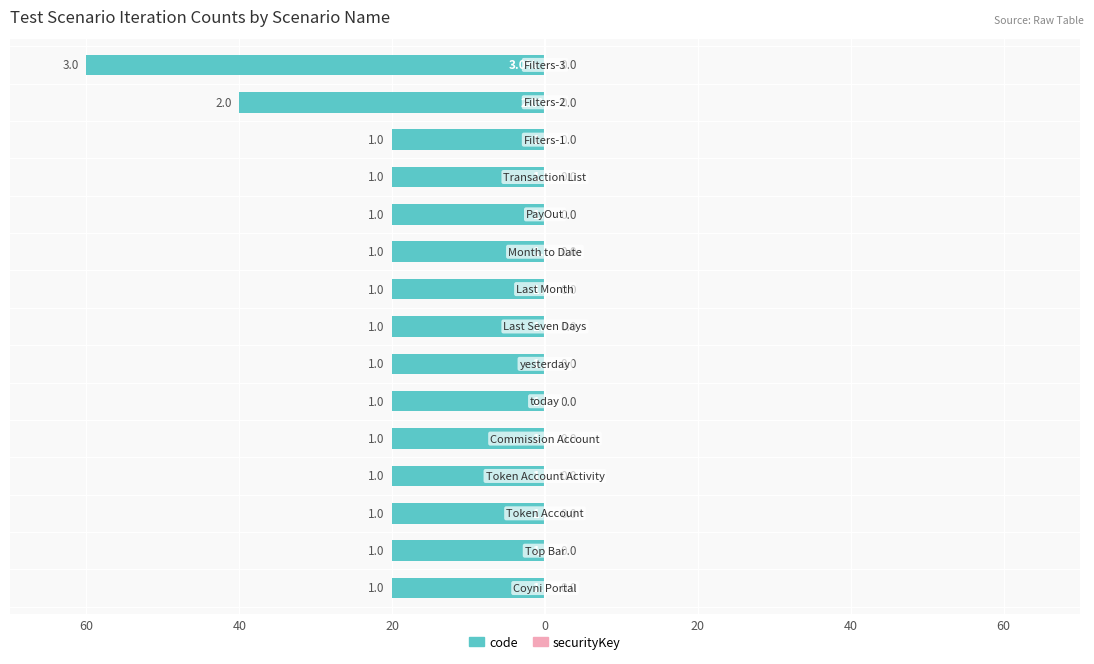

Are the bars grouped side by side (vs. stacked)?

No